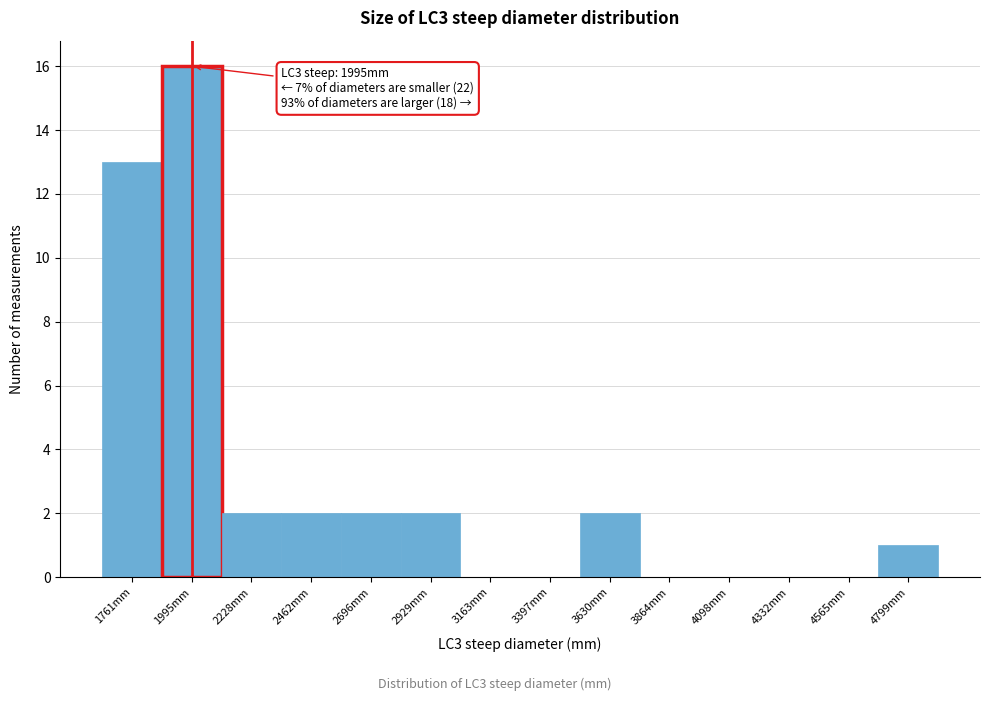

Which range on the x-axis has the tallest bar?

1900 to 2100